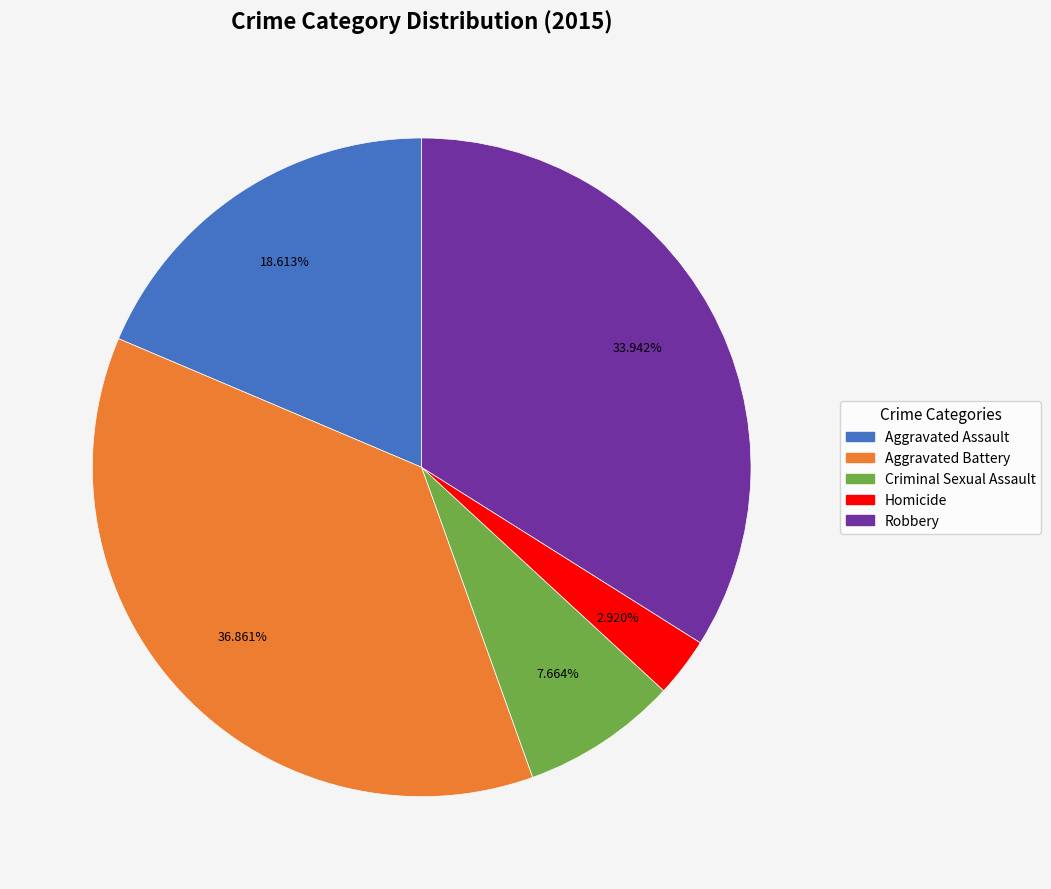

Which has a higher value, Aggravated Assault or Aggravated Battery?

Aggravated Battery